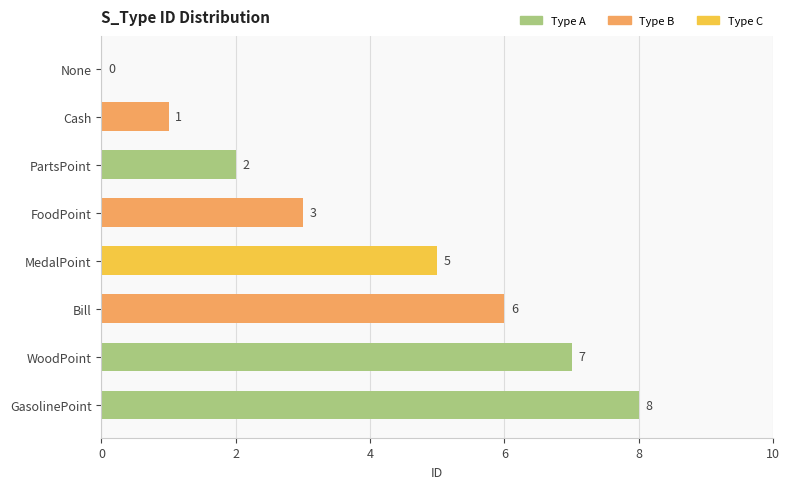

What is the sum of all values?

32